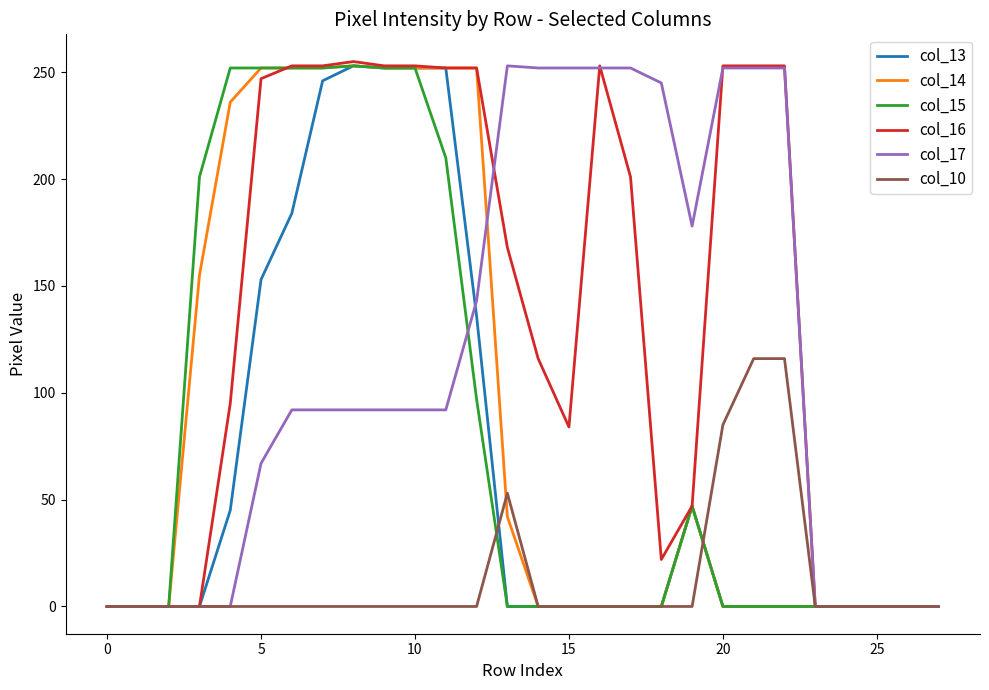

Which series has the widest spread of values?

col_16